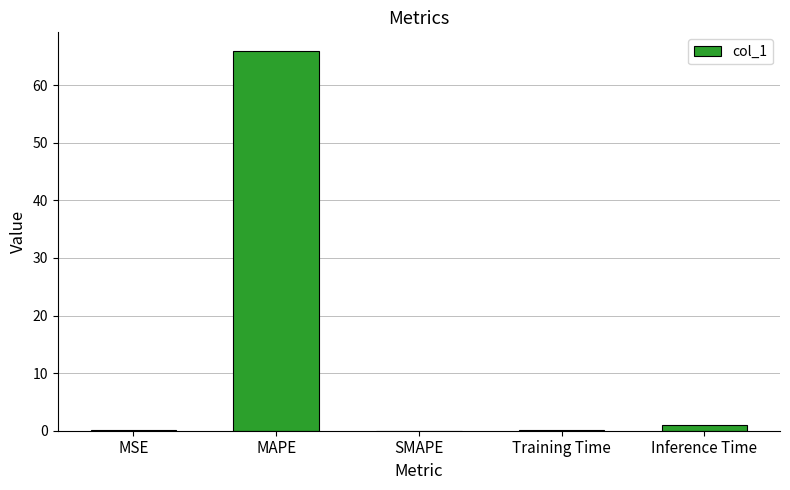

What is the change in value from MAPE to SMAPE?

-65.9